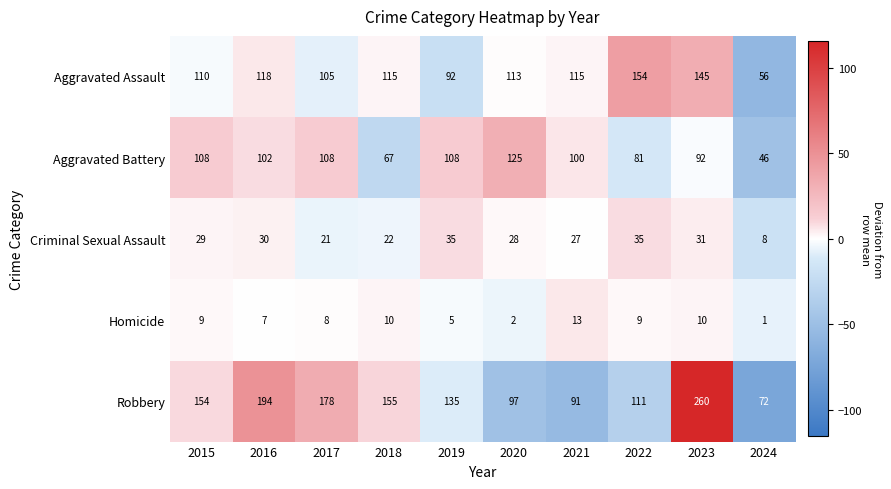

At which category does the chart reach its minimum across all series?

2024